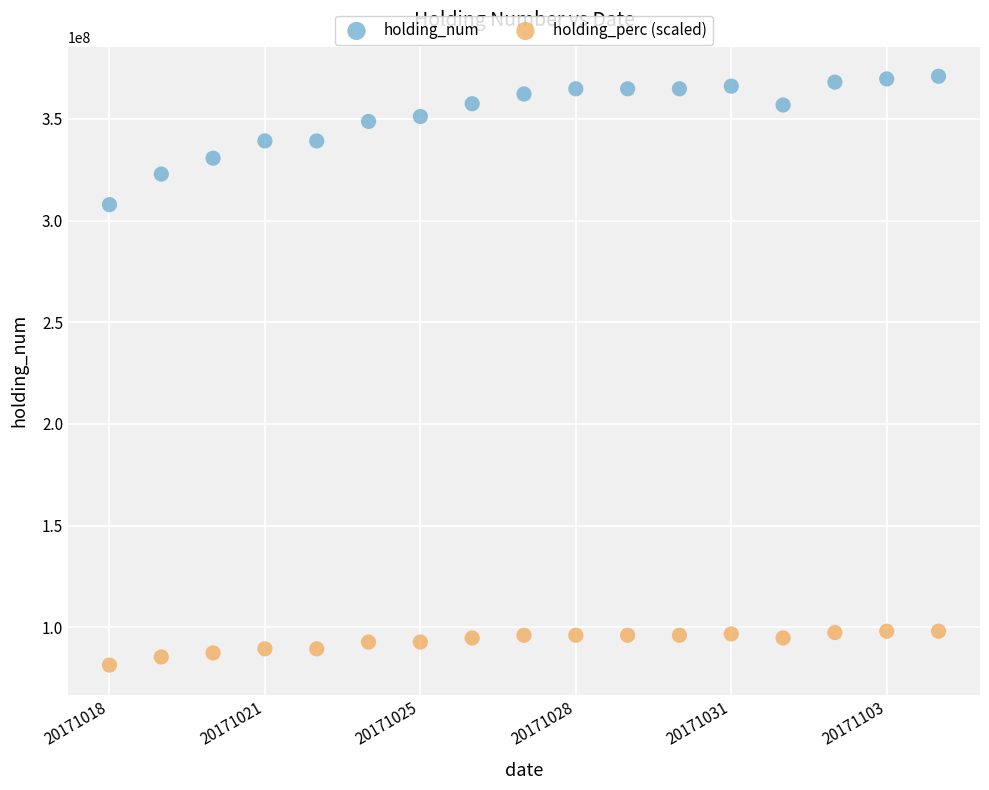

Which series contains the highest Y value?

holding_num